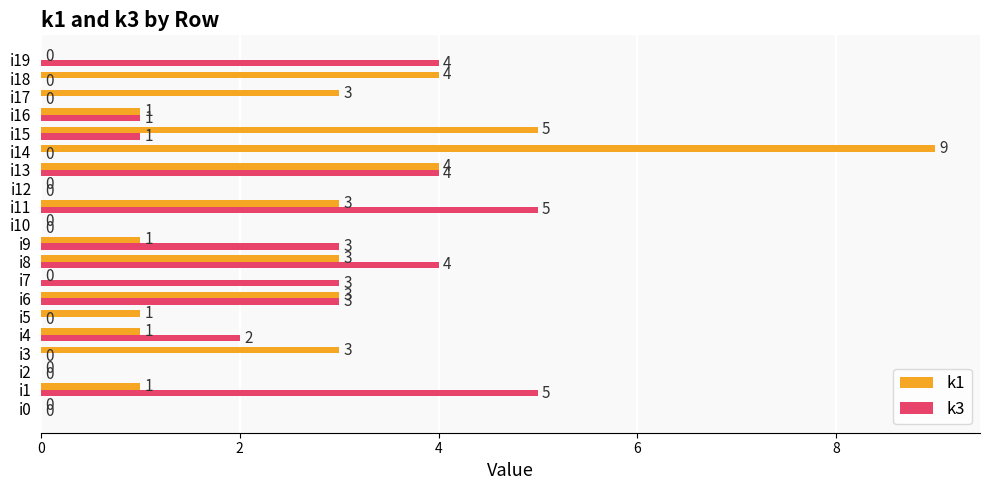

What is the total value across all series at i18?

4